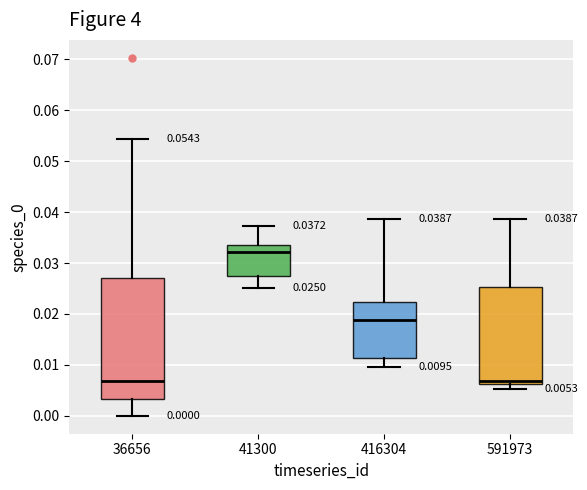

Which box's median line is the highest?

41300